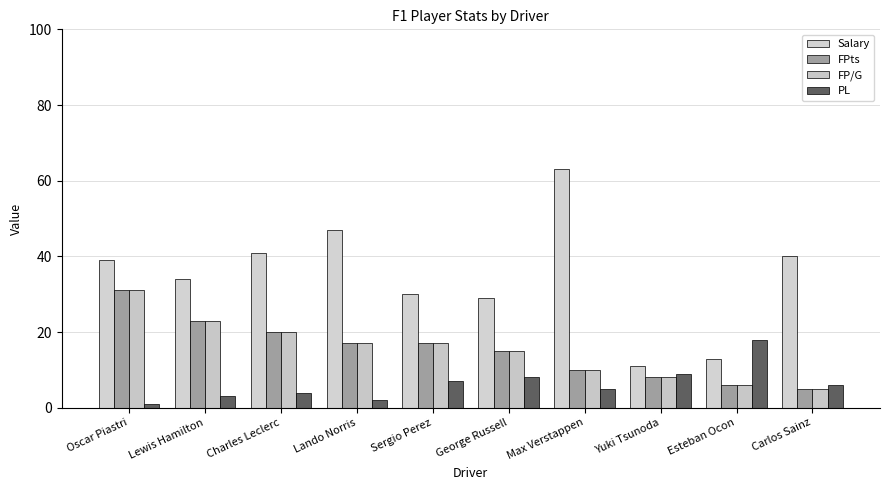

Read the PL value at Charles Leclerc, to the nearest 5.

5